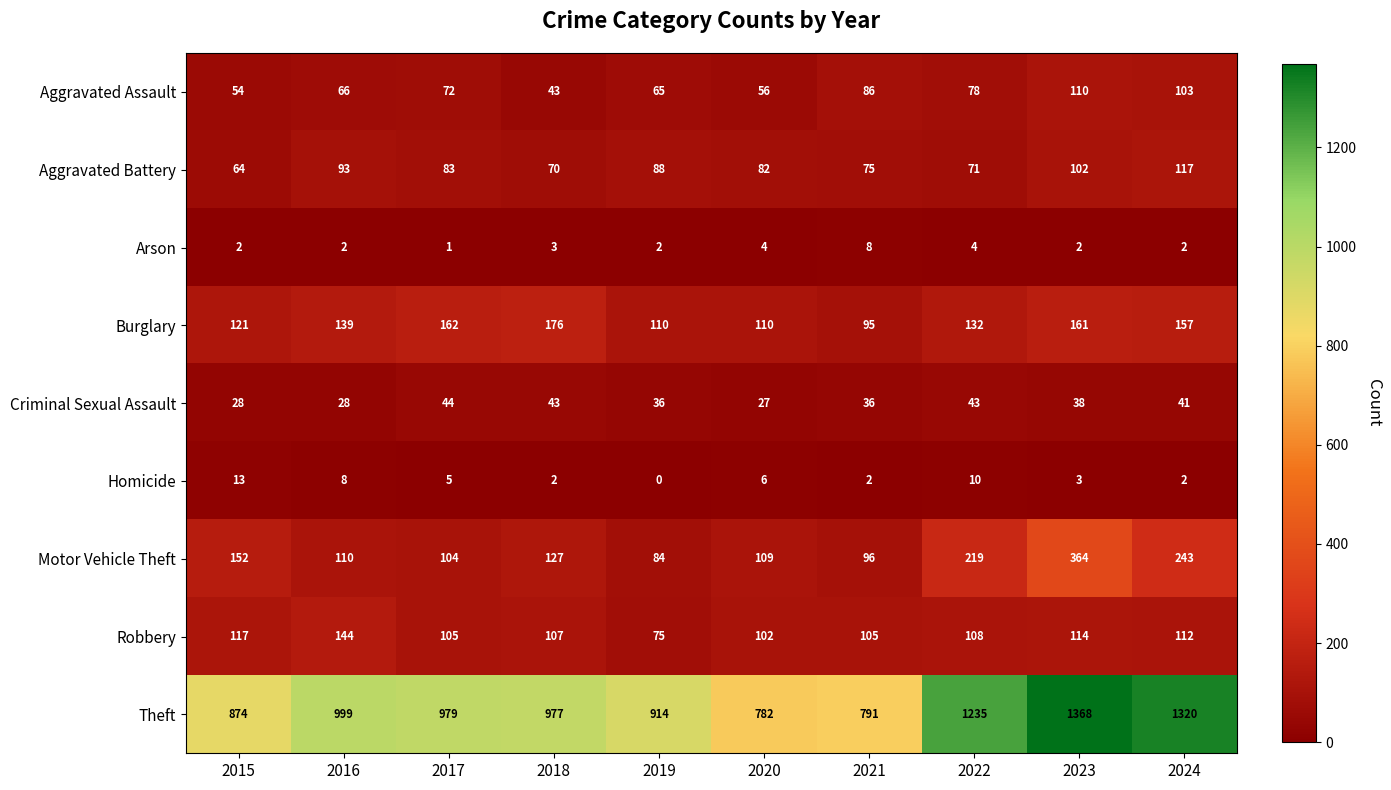

Which series changed the most between 2016 and 2020?

Theft